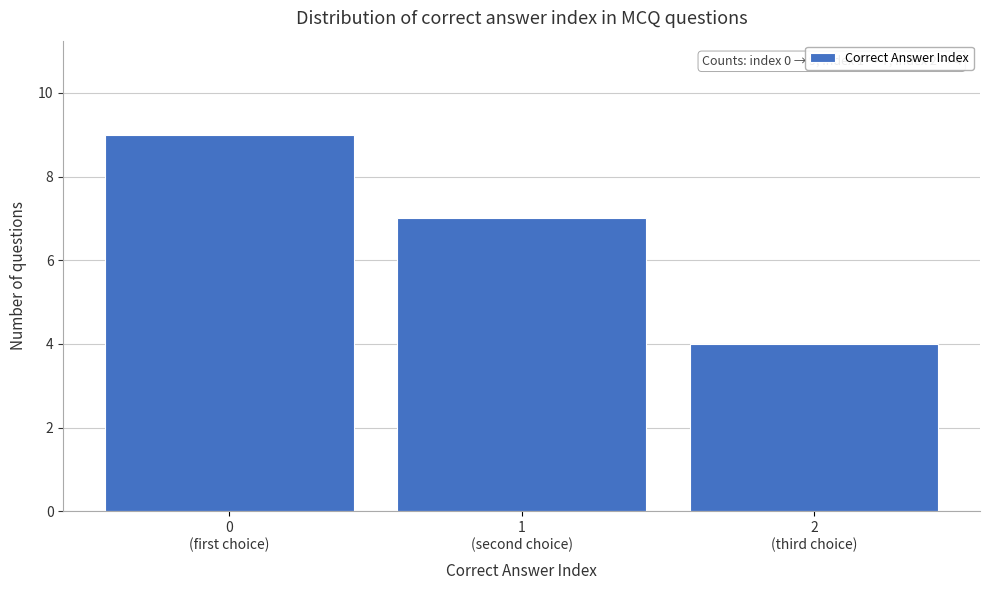

Reading right to left, what are all the values shown in this chart?

4	7	9